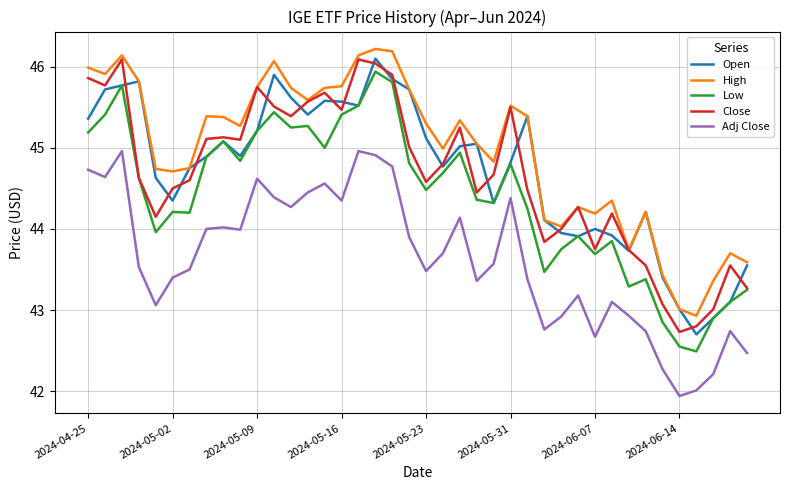

True or false: High and Low cross at least once.

False